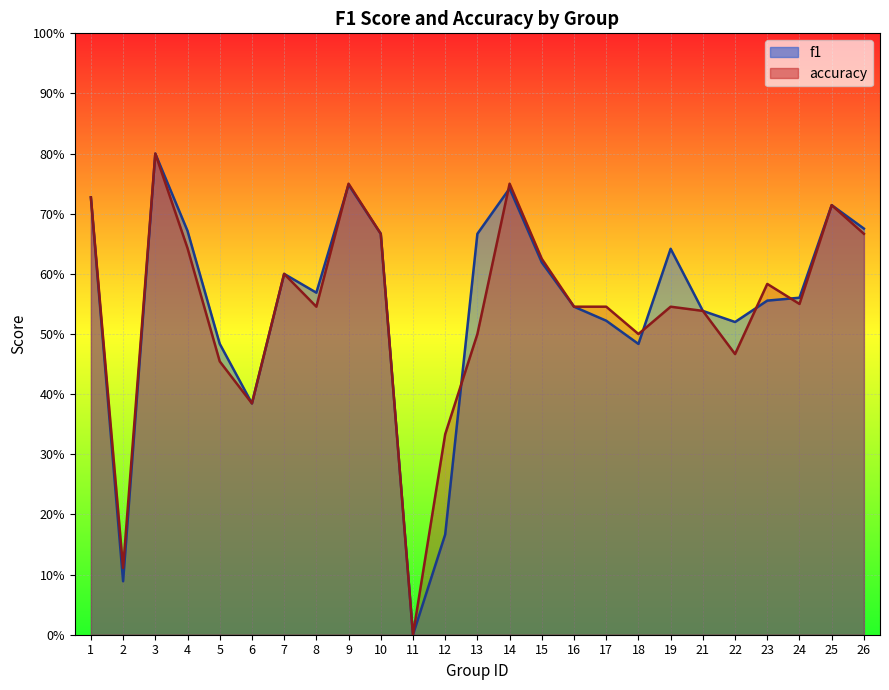

How many categories are shown in the chart?

25